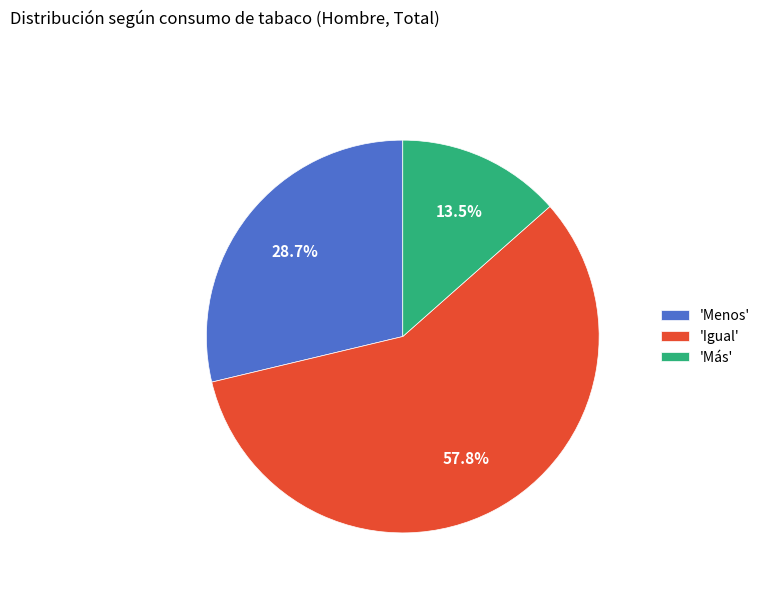

How many slices are in this pie chart?

3